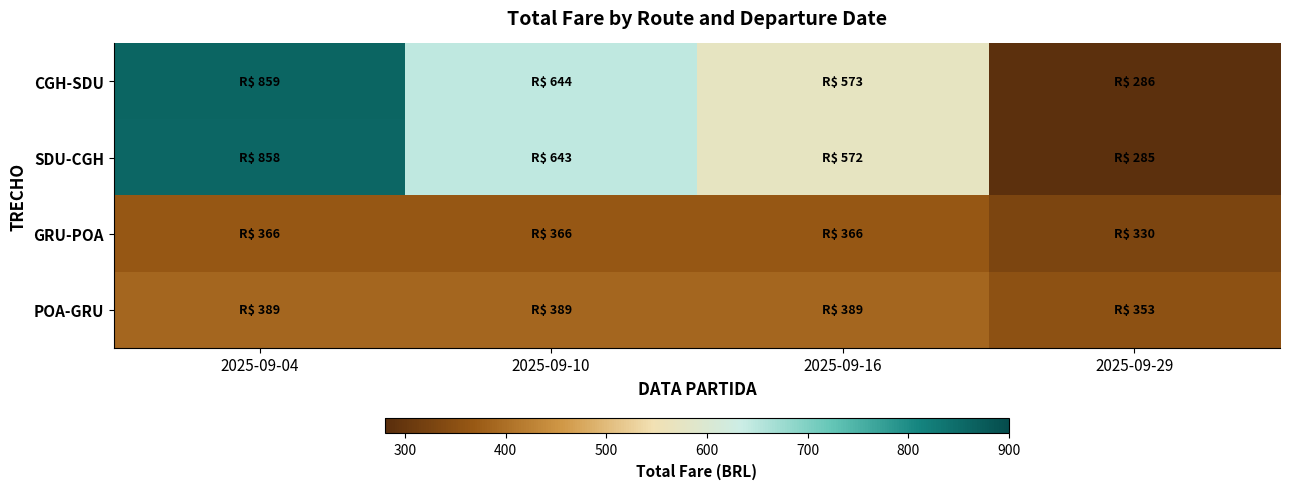

Rank the series by their maximum value, from highest to lowest.

CGH-SDU, SDU-CGH, POA-GRU, GRU-POA